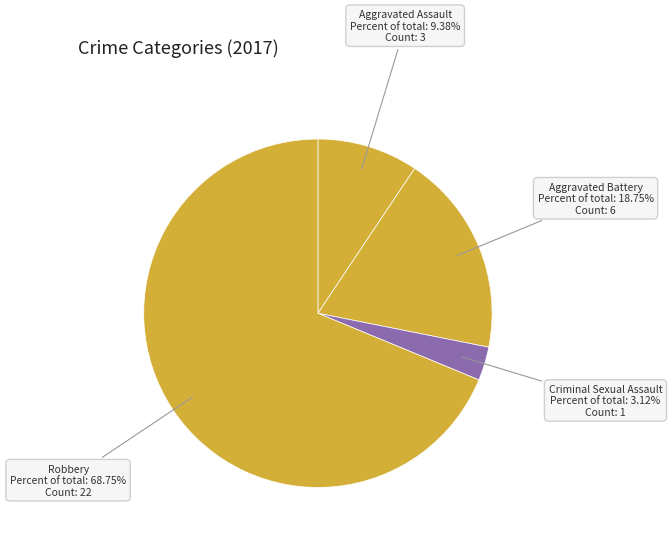

What percentage is the Robbery slice, to the nearest percent?

69%